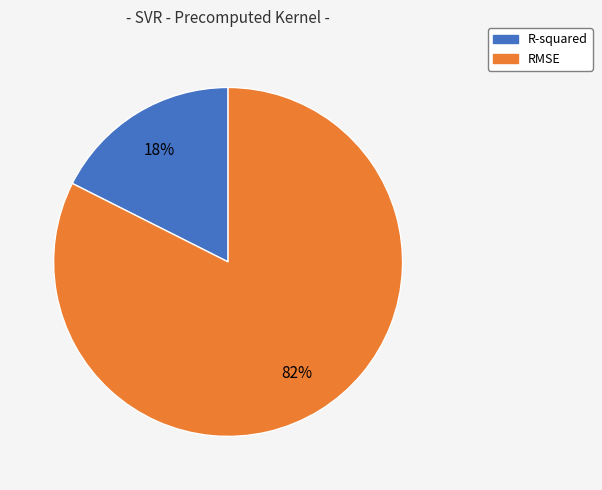

What is the ratio of the value at R-squared to the value at RMSE?

0.2